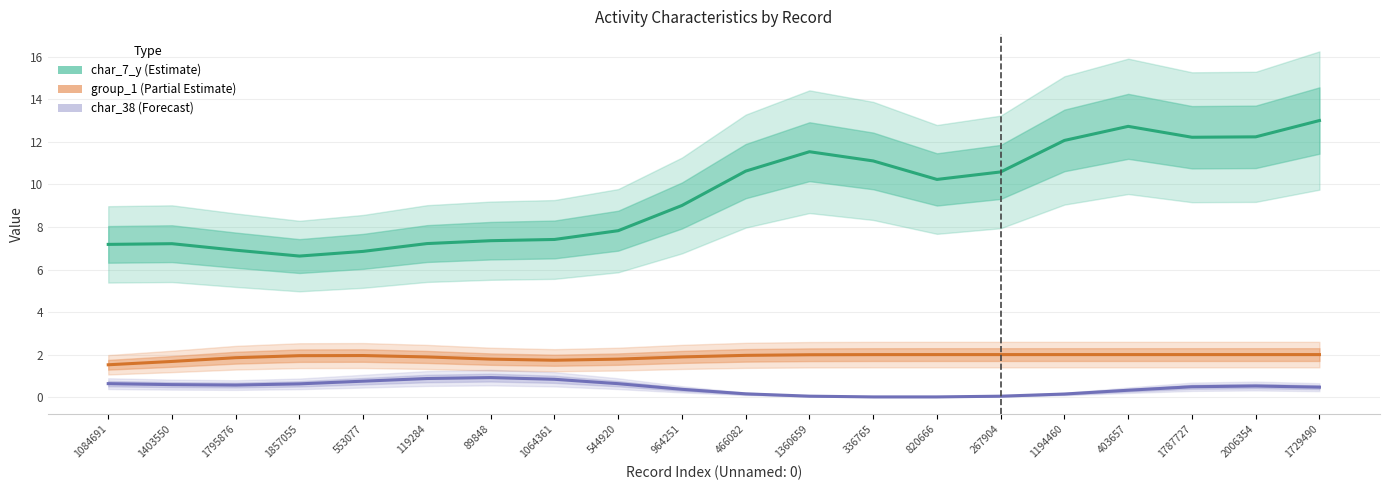

At which category does the chart reach its minimum across all series?

820666